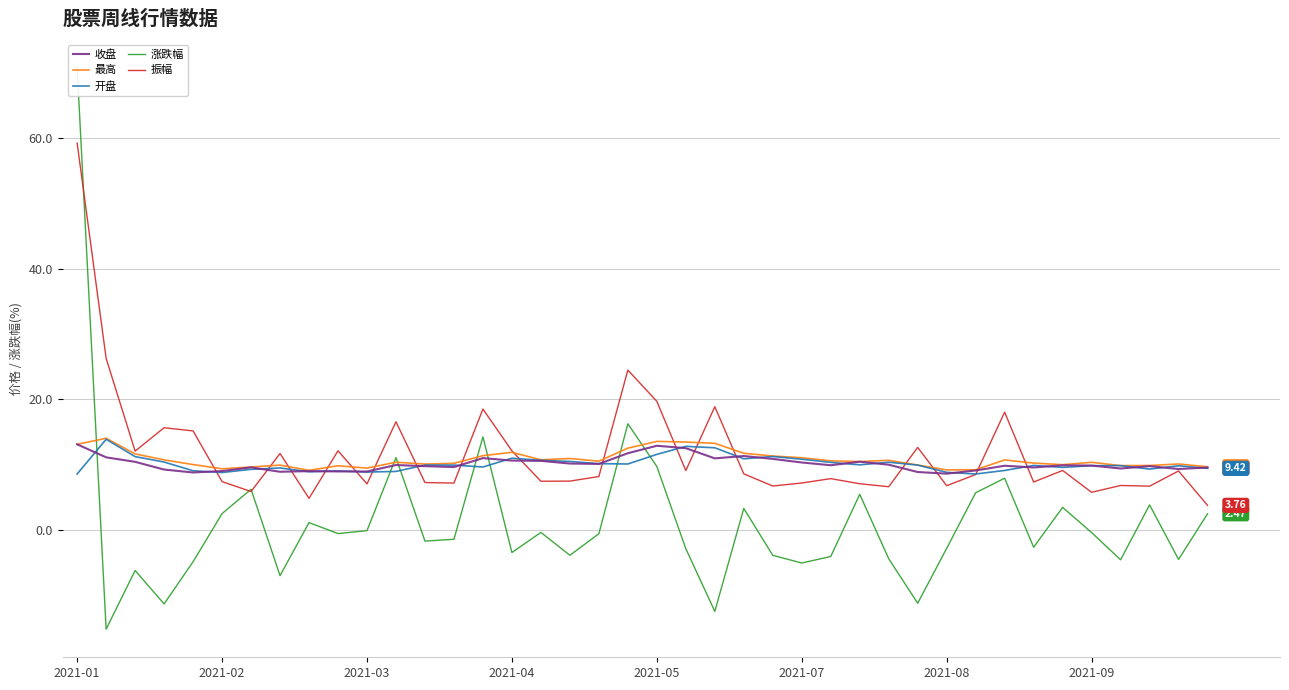

In 最高, how many points are lower than both neighbors (excluding endpoints)?

10